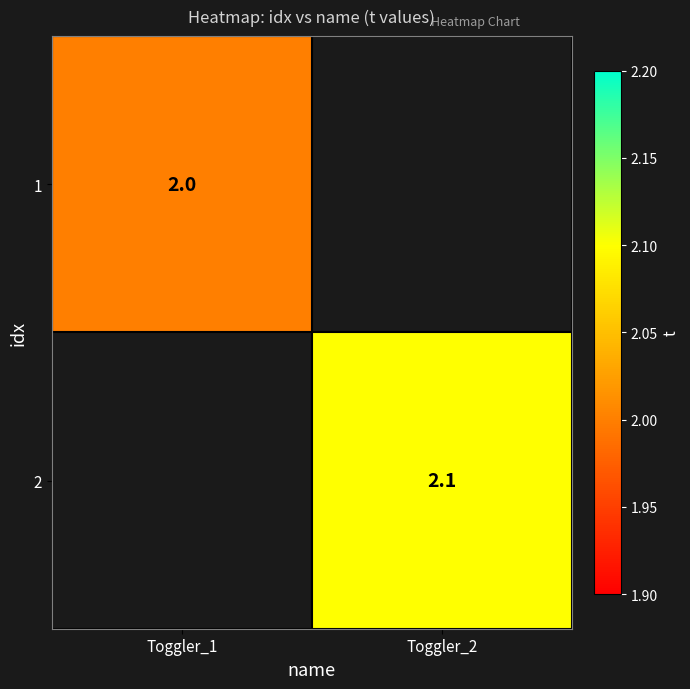

True or false: 2 has a value of 2.1 at Toggler_2.

True